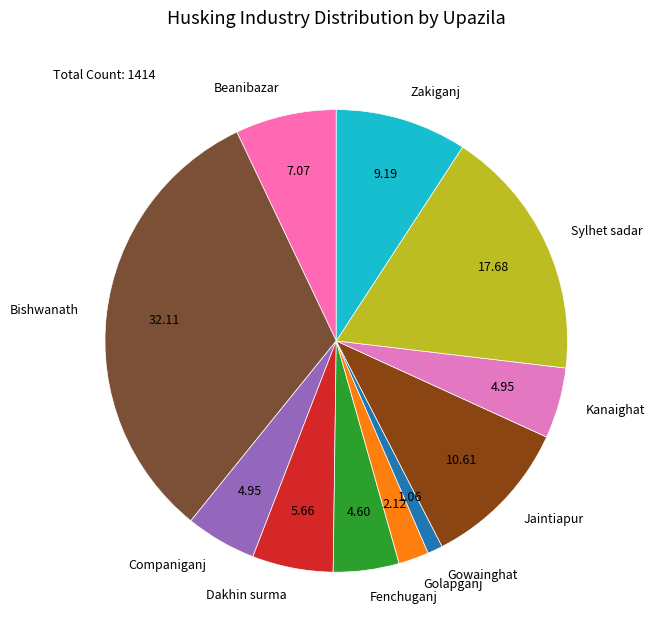

The Zakiganj slice represents 9% of the pie. True or false?

True